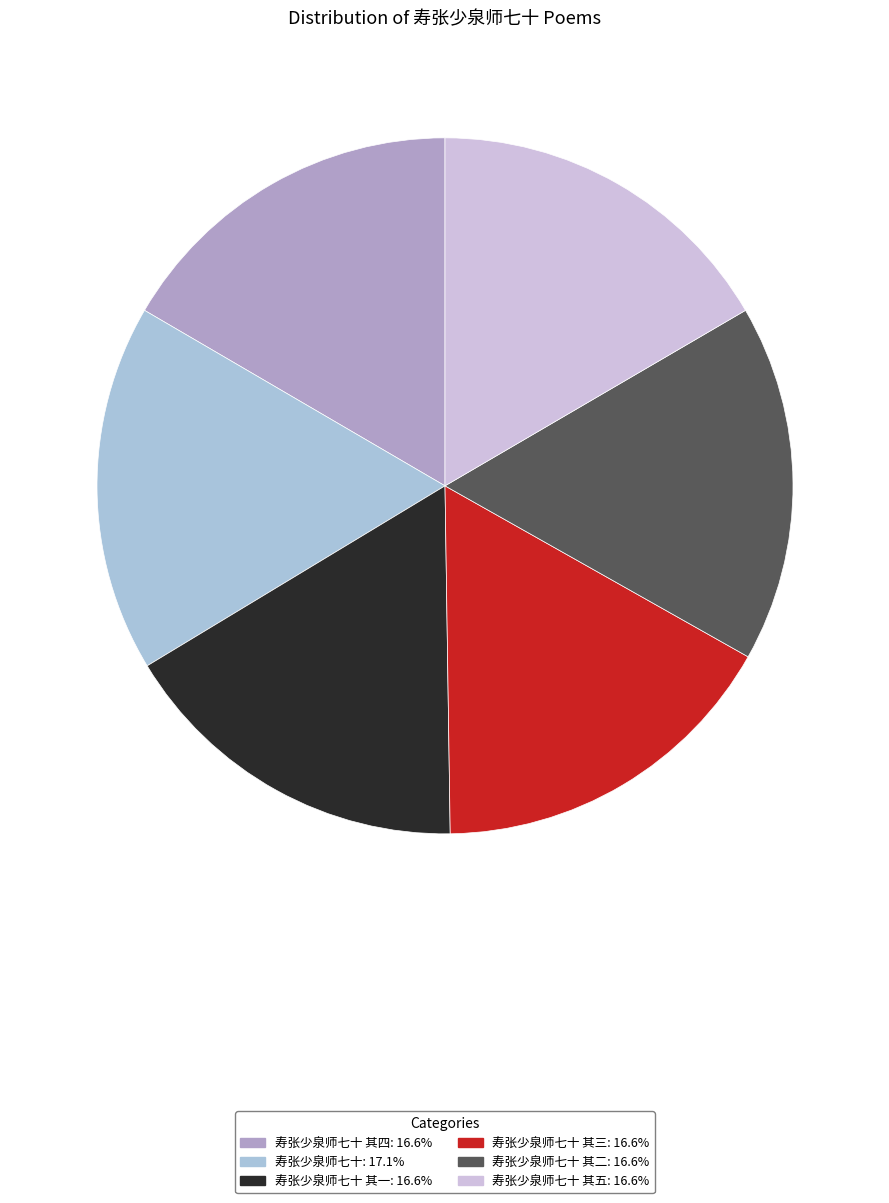

Is there any slice that represents more than half of the pie?

No